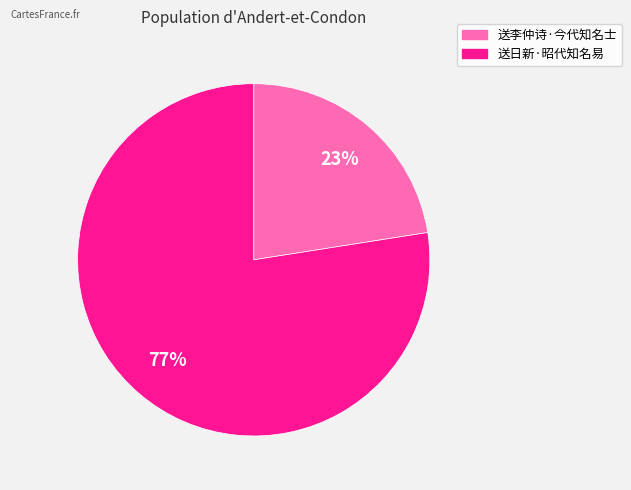

Does 送日新·昭代知名易 represent more than half of the total?

Yes